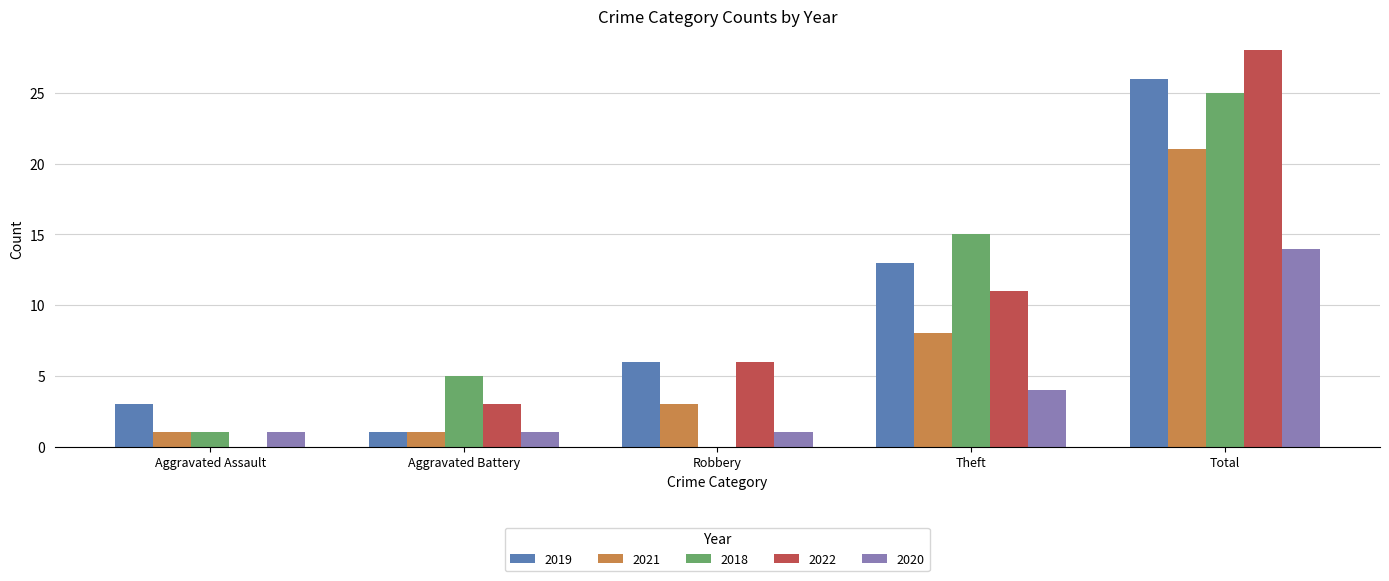

Is the value of 2018 at Theft greater than the value of 2022 at Aggravated Assault?

Yes